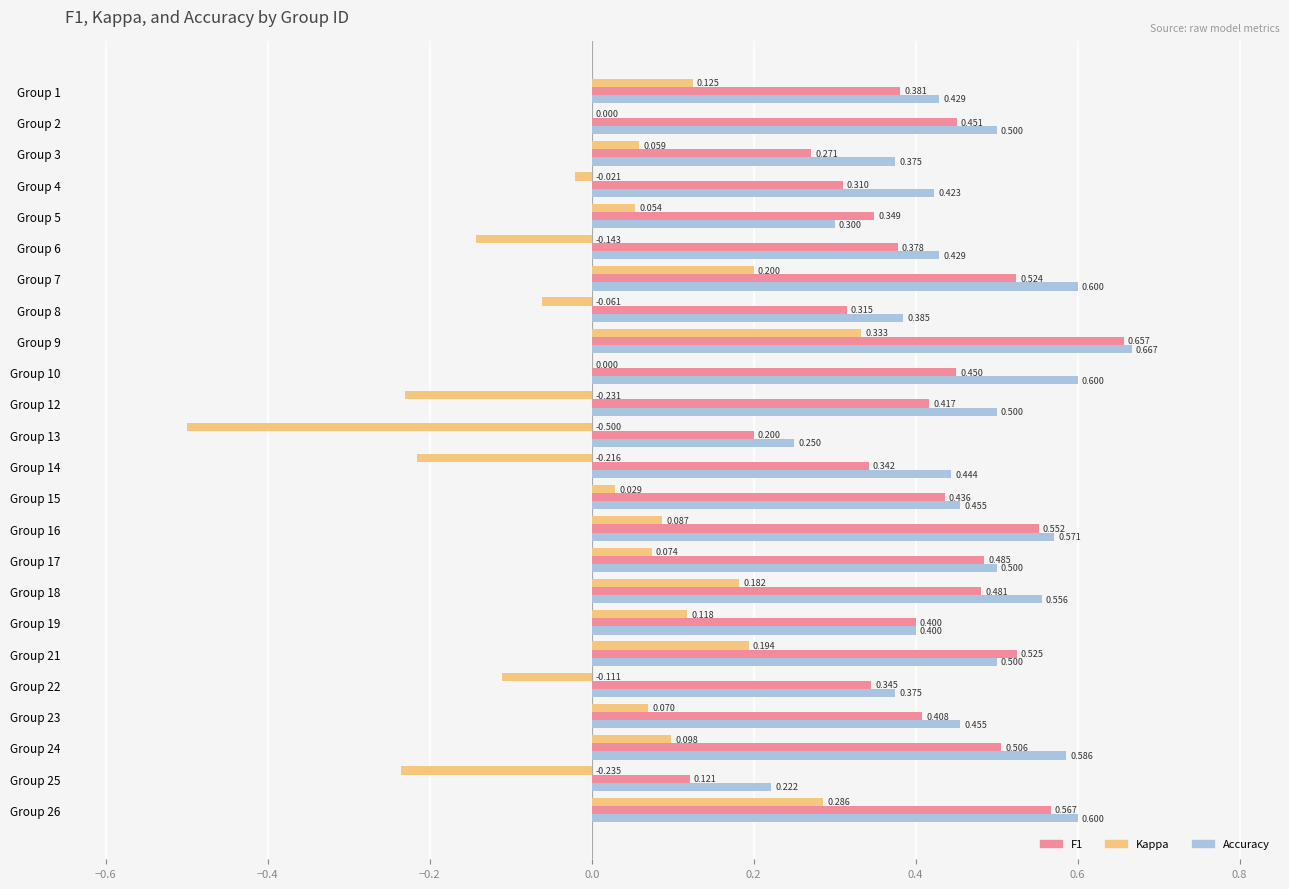

How many distinct data groups are displayed?

3